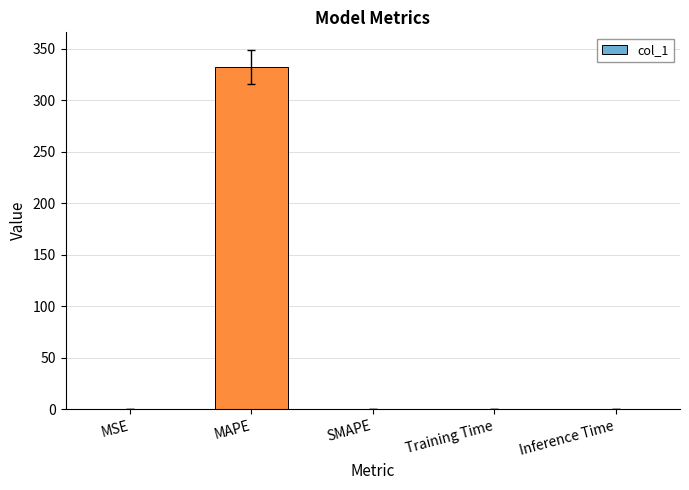

The chart shows a value of 0.0 at Training Time. True or false?

True